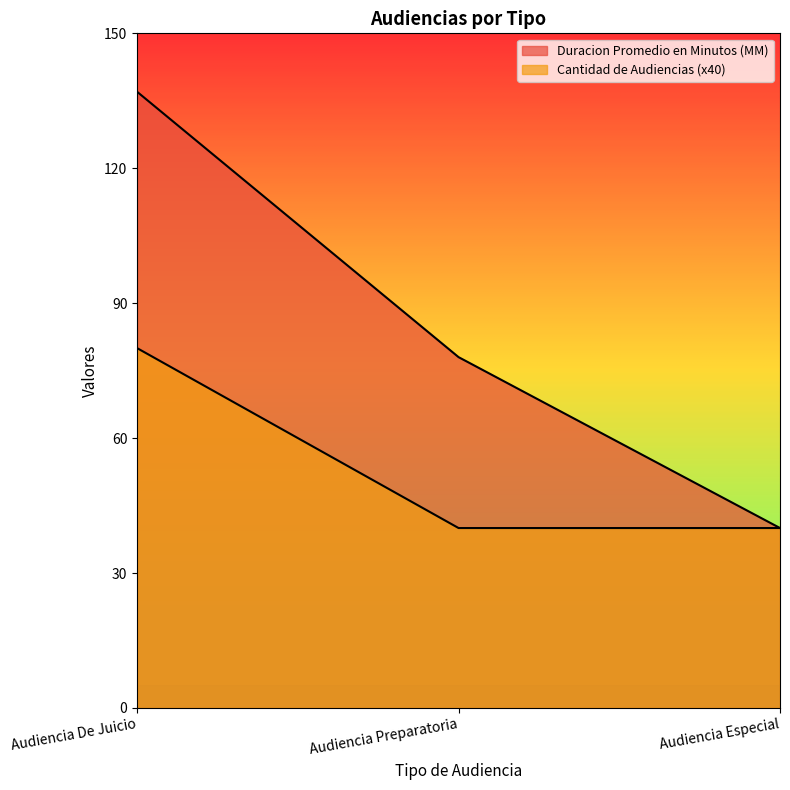

How many values in the Duracion Promedio en Minutos (MM) series are below 78?

1